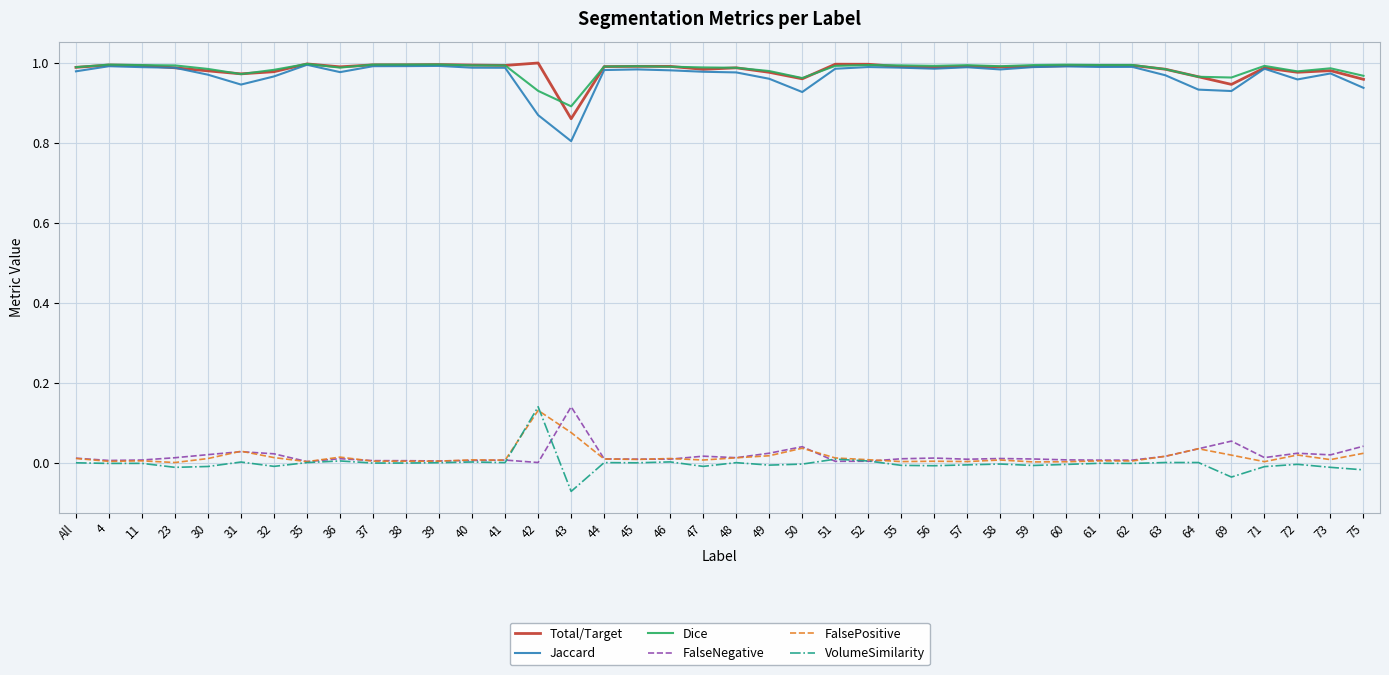

Is the value of Dice at 37 greater than the value of Jaccard at 56?

Yes